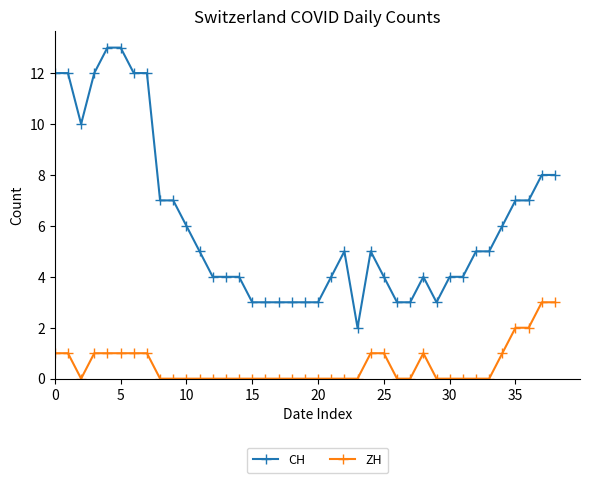

What is the difference between the maximum and minimum values in the CH series?

11